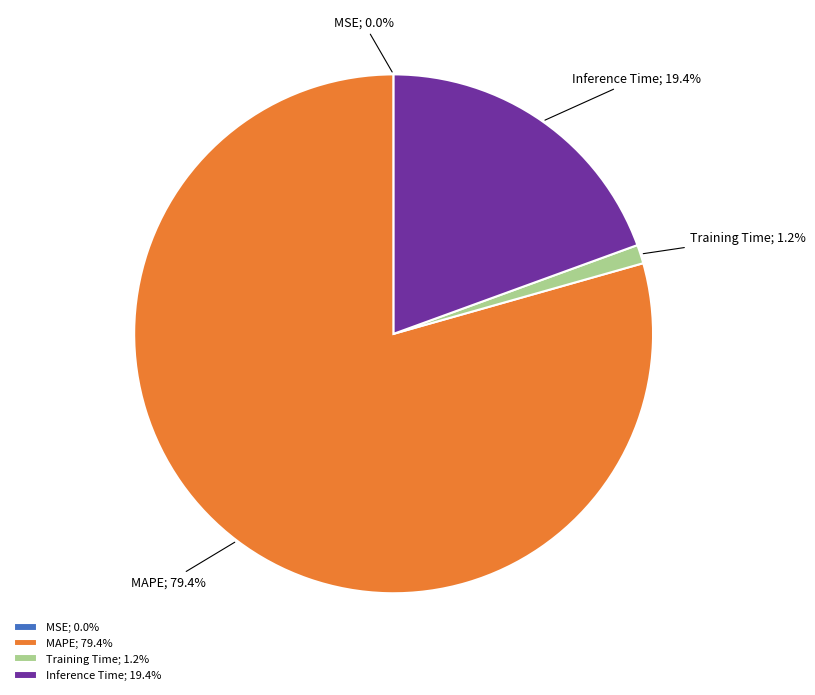

Combined, do Training Time and MAPE account for over 50%?

Yes